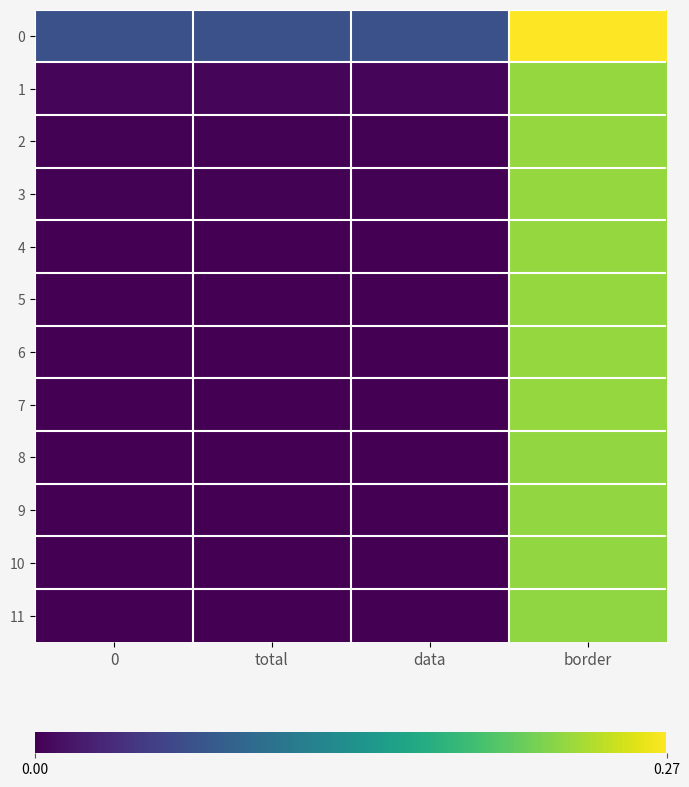

At how many categories does at least one series exceed 0?

4